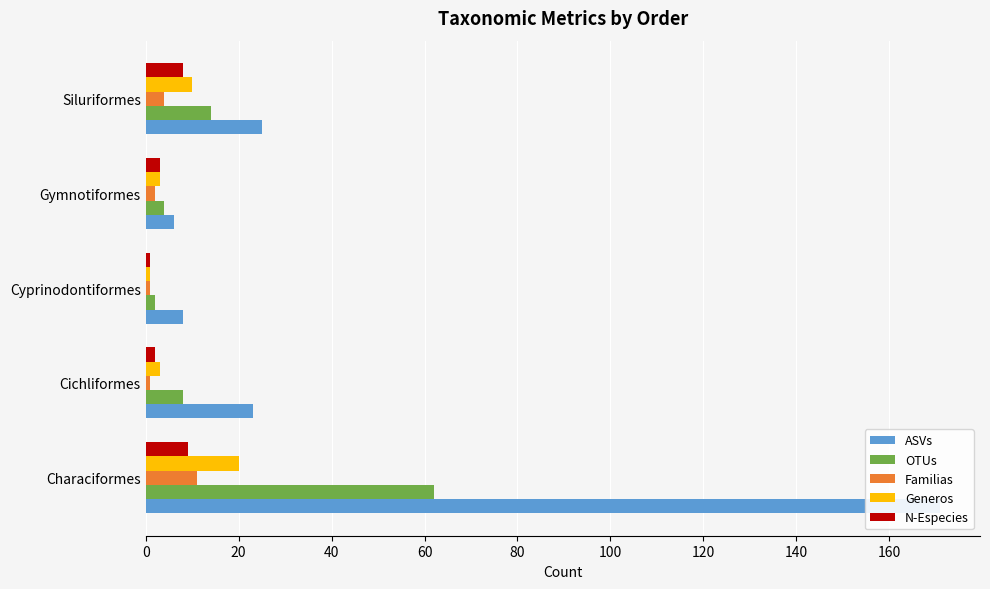

At Gymnotiformes, list the series in order from smallest to largest.

Familias, Generos, N-Especies, OTUs, ASVs